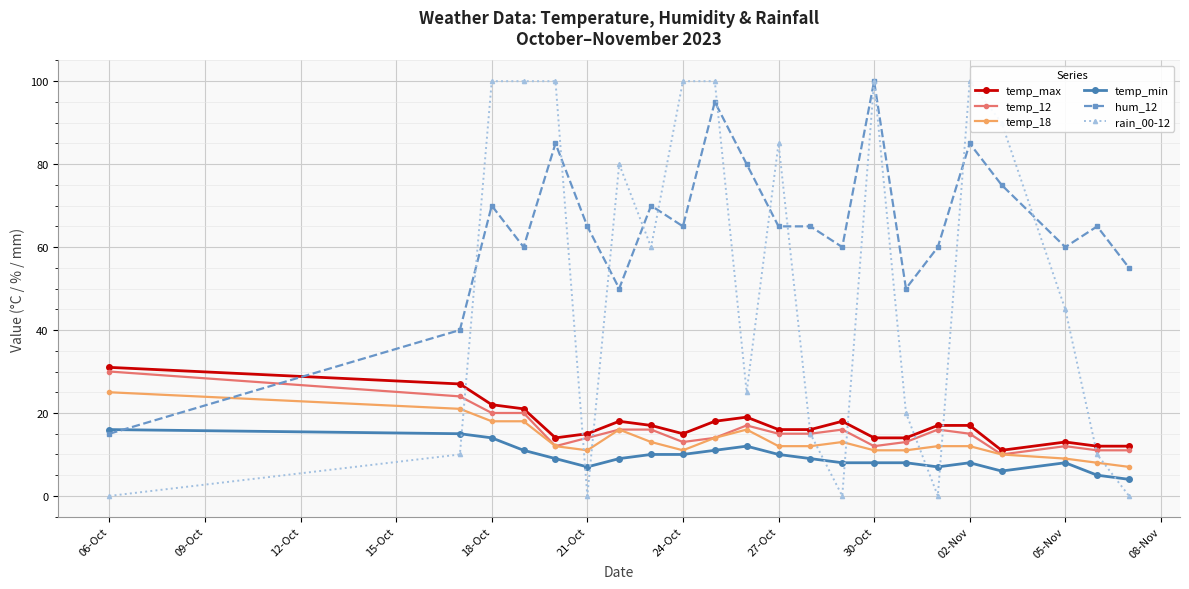

What is the sum of all temp_12 values?

342